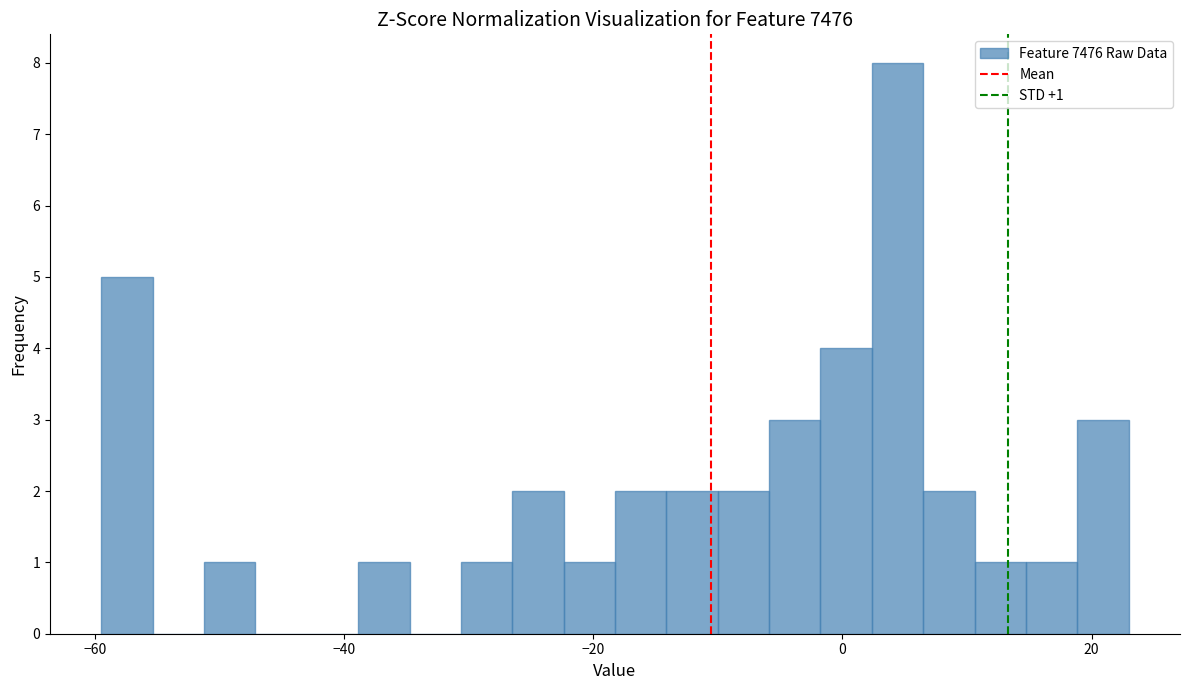

Read against the x-axis, roughly where is the centre of the tallest bar?

4